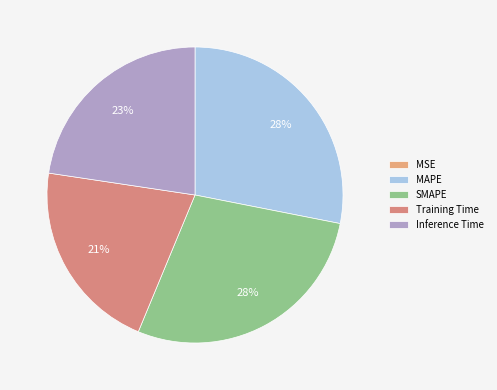

True or false: SMAPE accounts for 28% of the total.

True